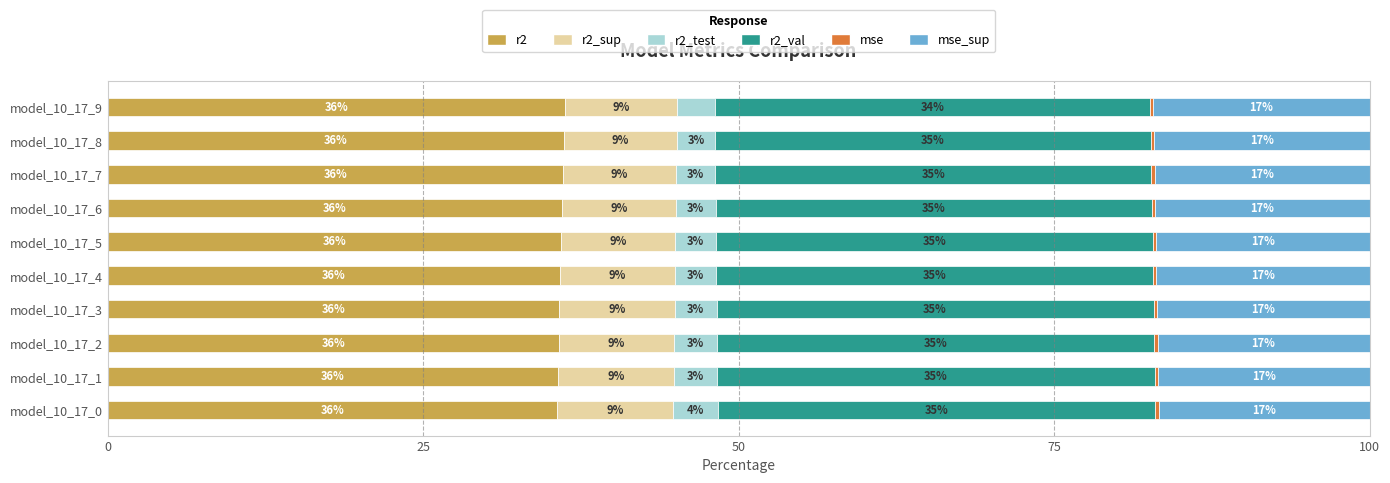

What is the maximum value for r2?

36.2